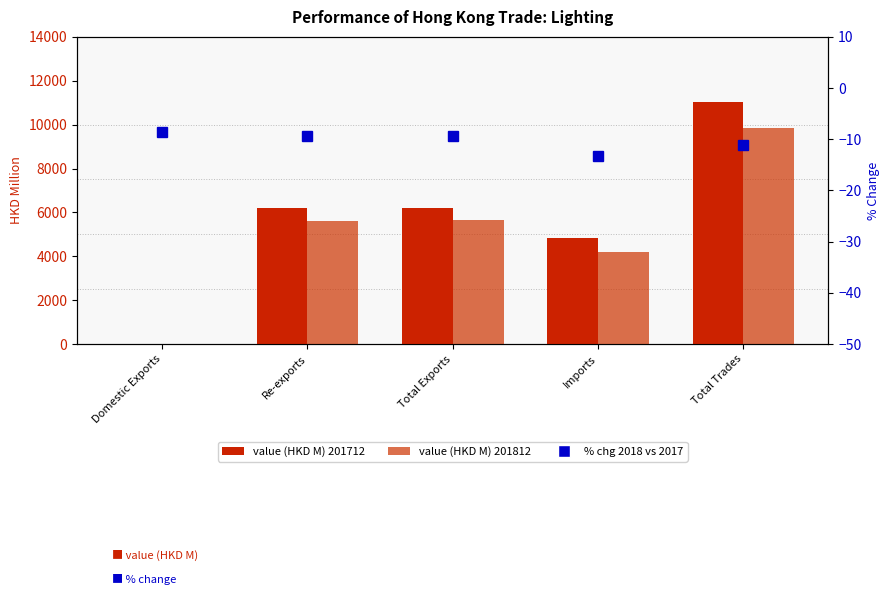

True or false: the data shows -23.4 at Imports.

False